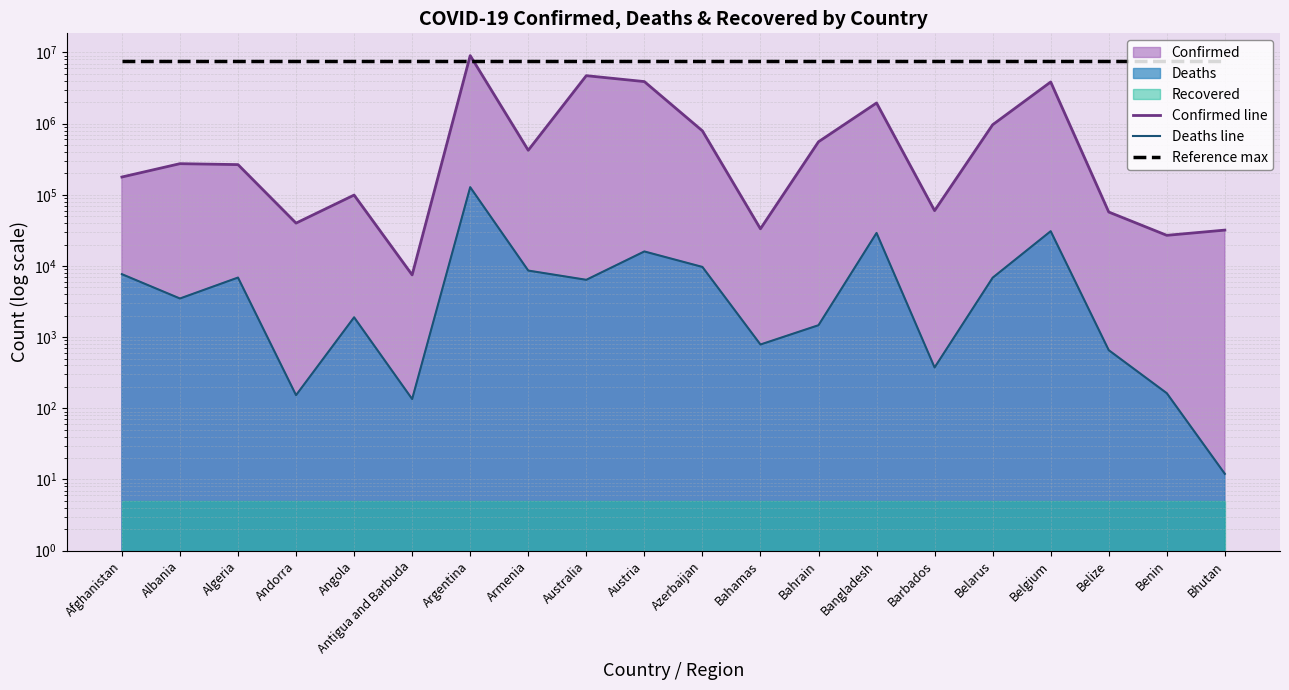

Is the value of Deaths line at Belgium greater than the value of Reference max at Australia?

No